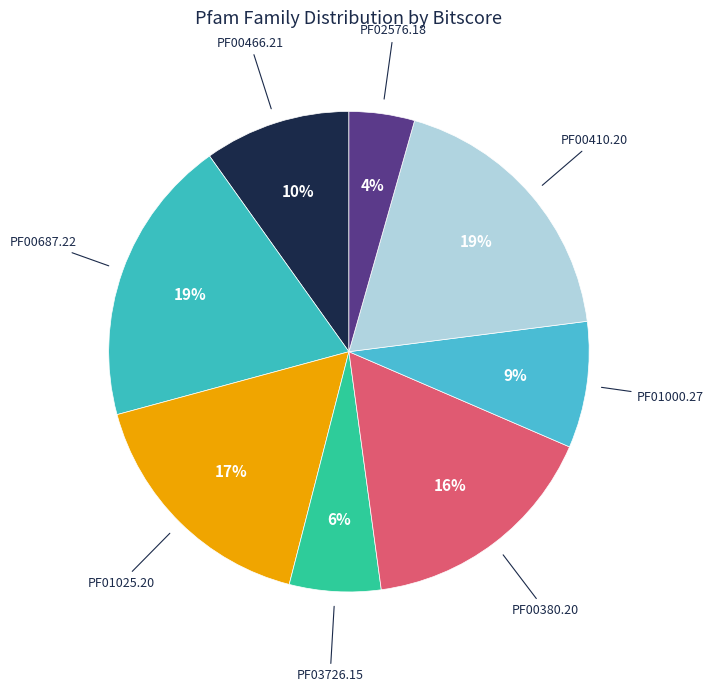

To the nearest percent, what is the difference between the PF01025.20 and PF01000.27 slice percentages?

8%